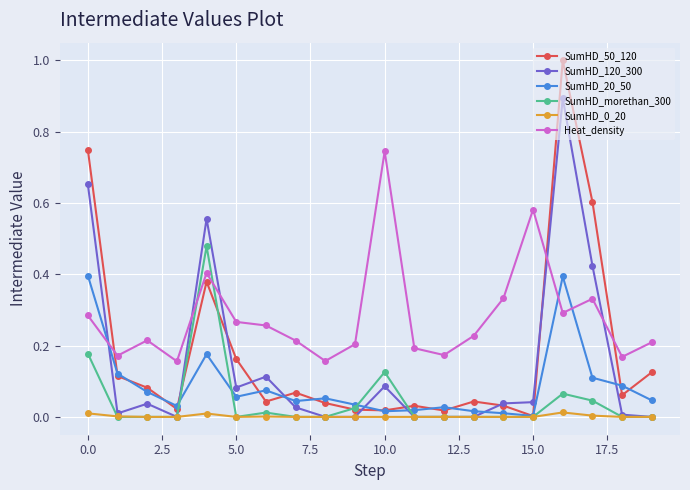

Which series has the largest total across all categories?

Heat_density